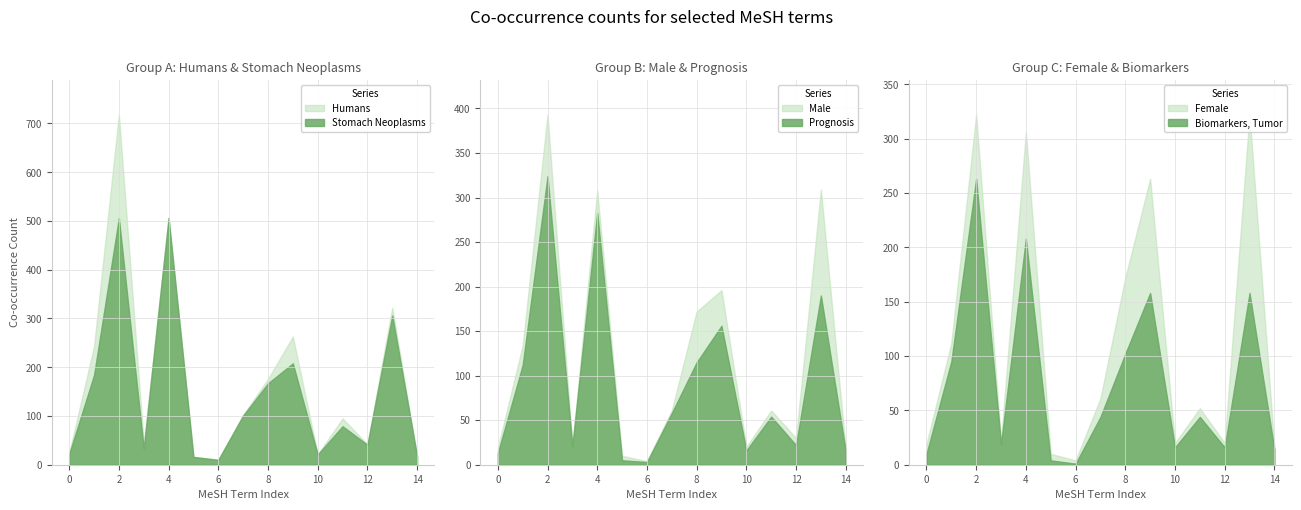

What is the highest value of the Stomach Neoplasms series?

506